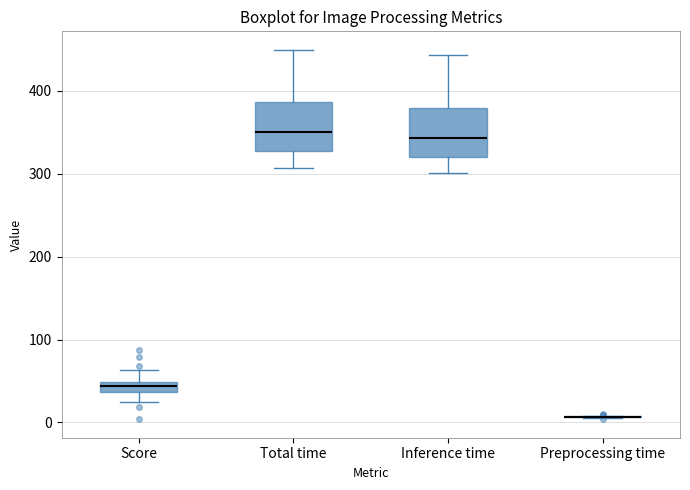

Where does the lower whisker of the box for Score end on the y-axis? The values are not printed on the chart, so give them approximately, as read against the axis.

20